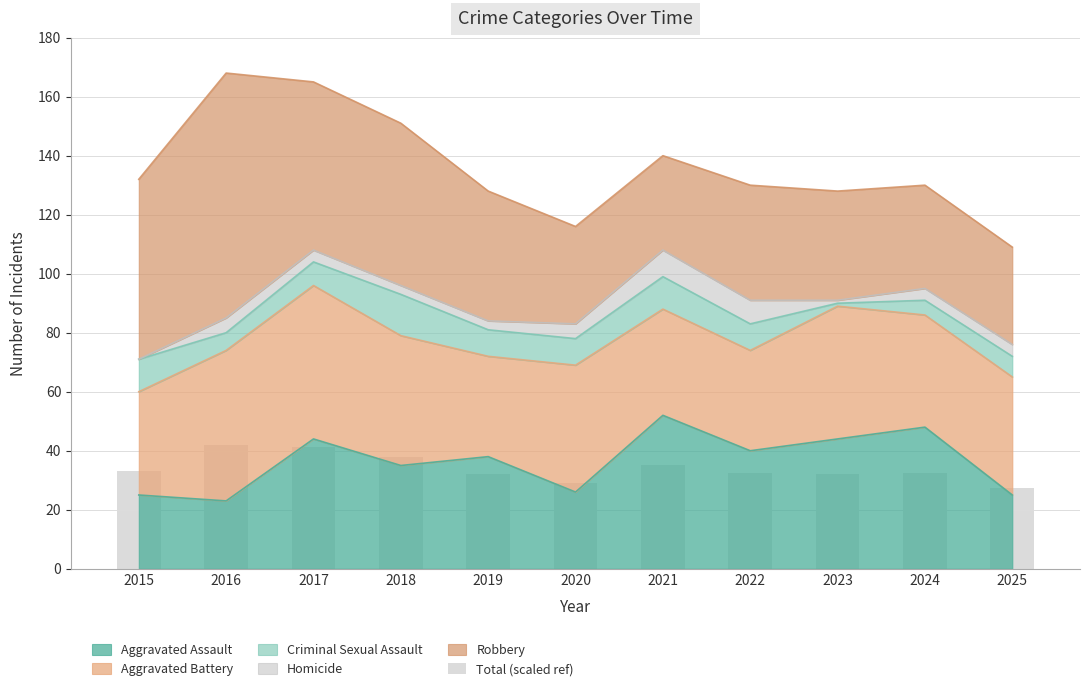

What is the highest value of the Aggravated Assault series?

52